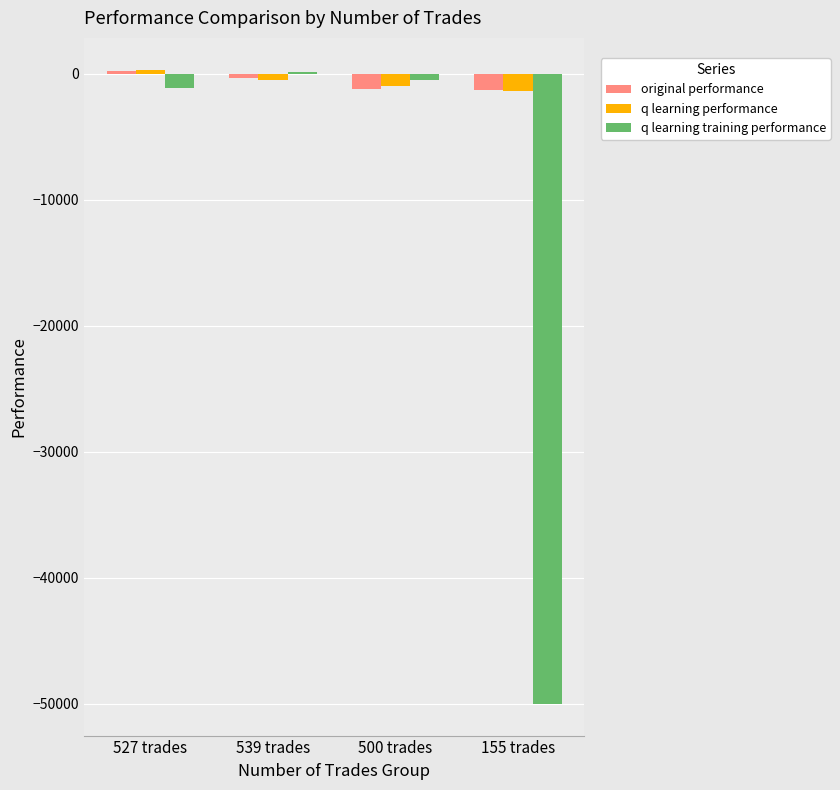

What are all the series names shown in the legend?

original performance, q learning performance, q learning training performance